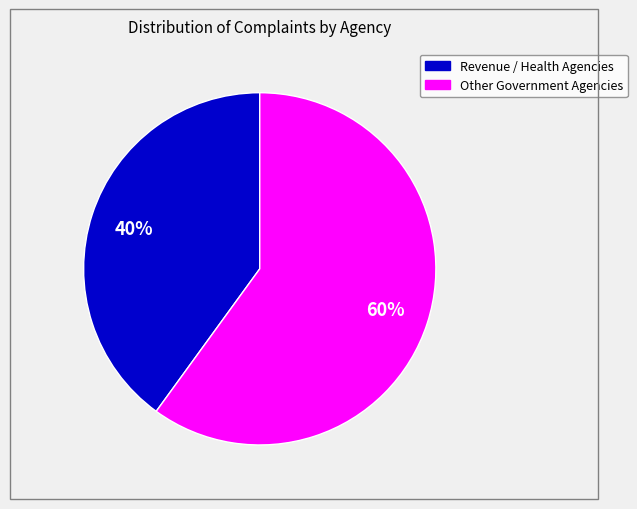

To the nearest percent, what is the difference between the largest and smallest slice percentages?

20%